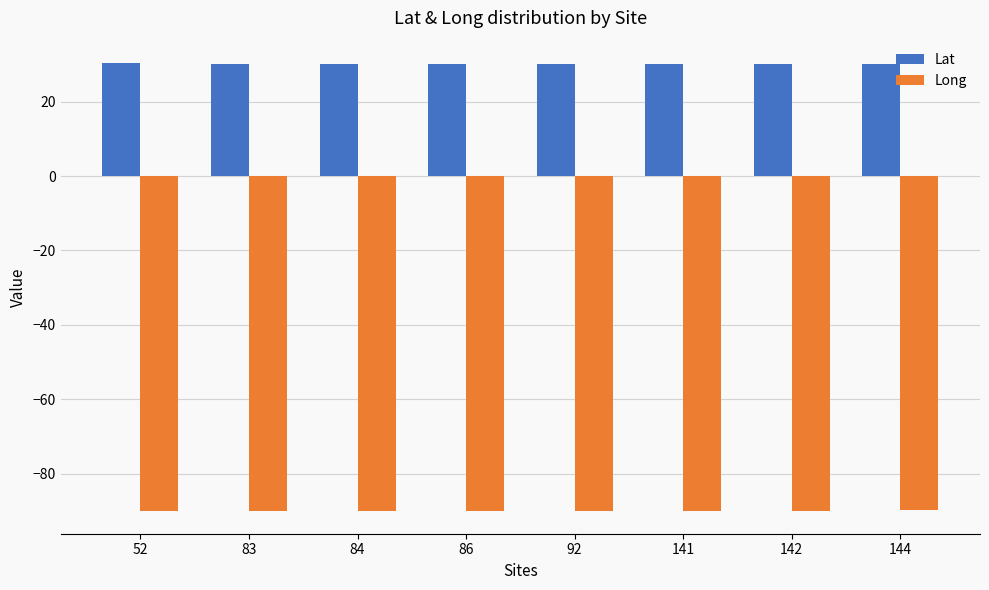

Which series has the largest total across all categories?

Lat